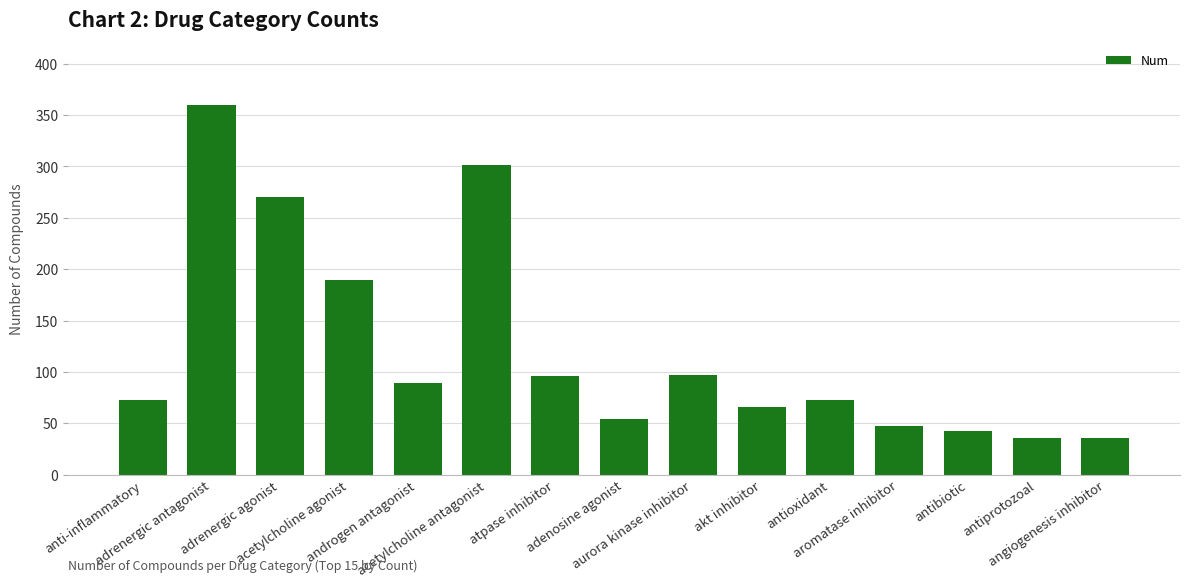

What is the difference between the maximum and minimum values?

324